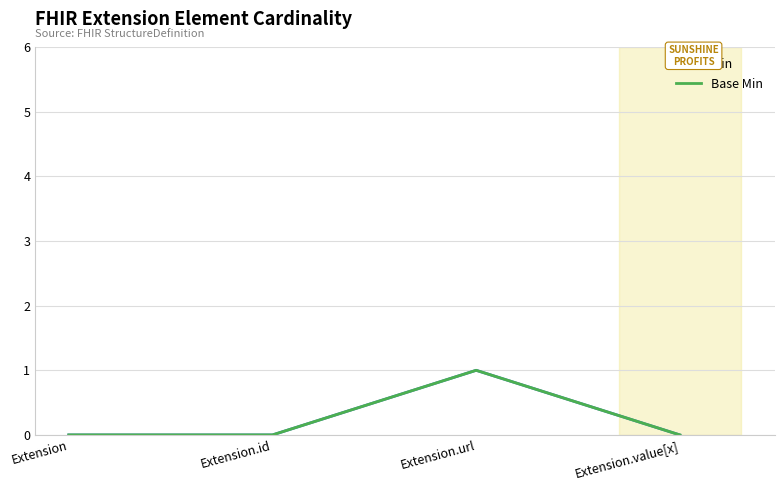

What is the sum of all Min values?

1